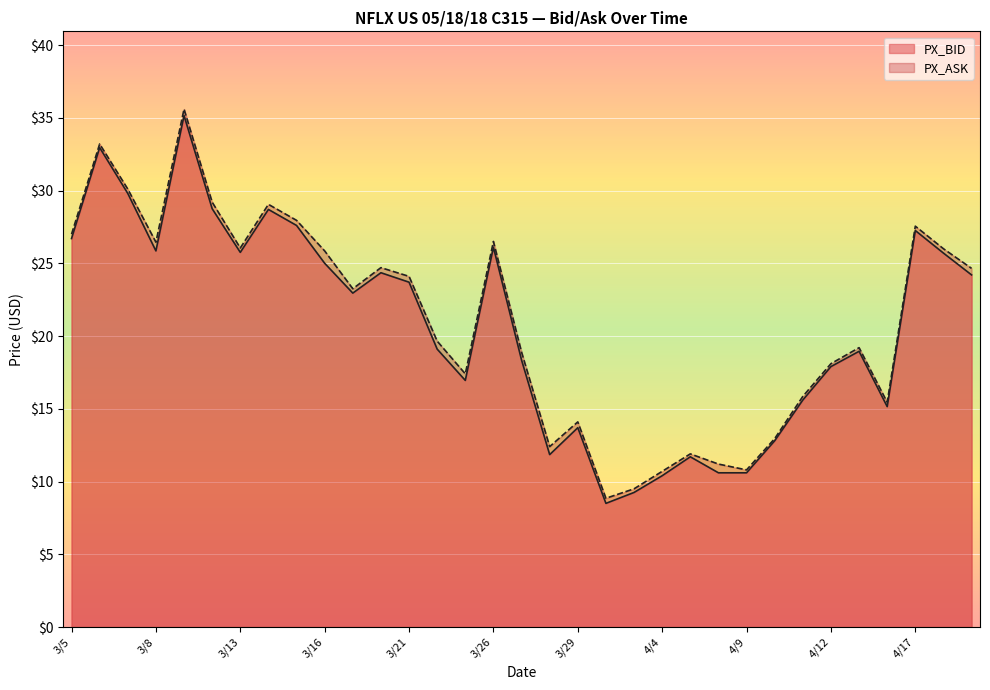

What is the spread (max minus min) of values at 4/10?

0.1